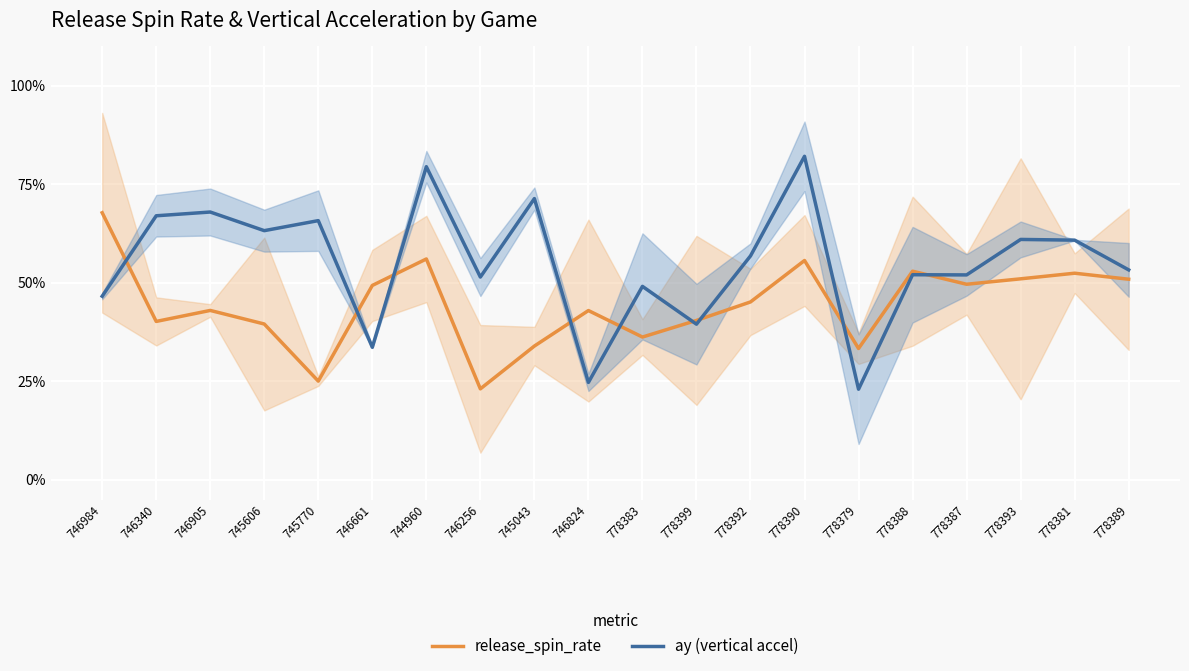

What is the value of the ay (vertical accel) point at the 17th from the left?

52.0